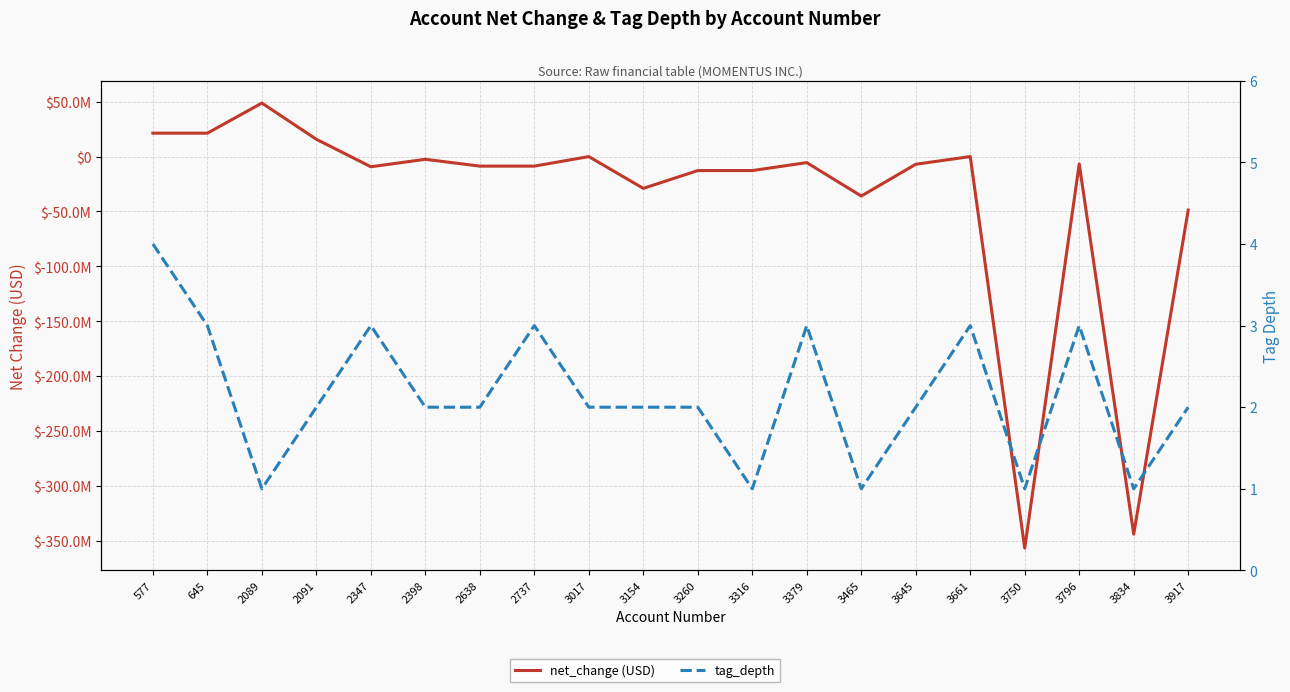

True or false: net_change (USD) has a value of -5425330 at 2737.

False